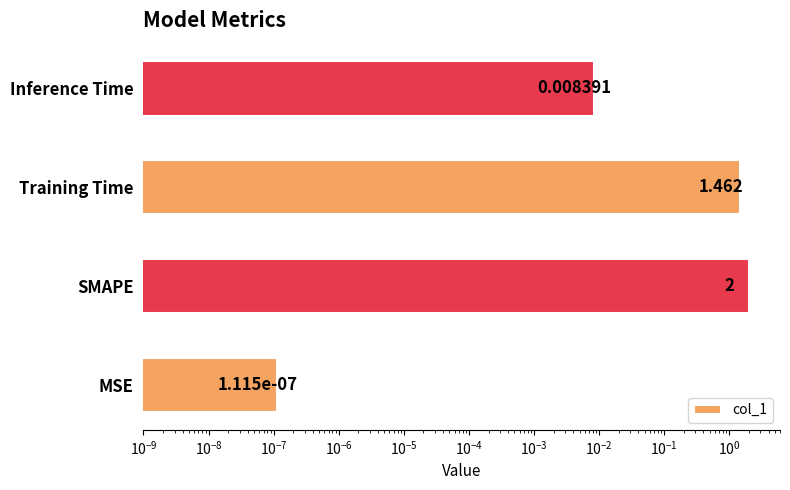

How many bars are there in total?

4